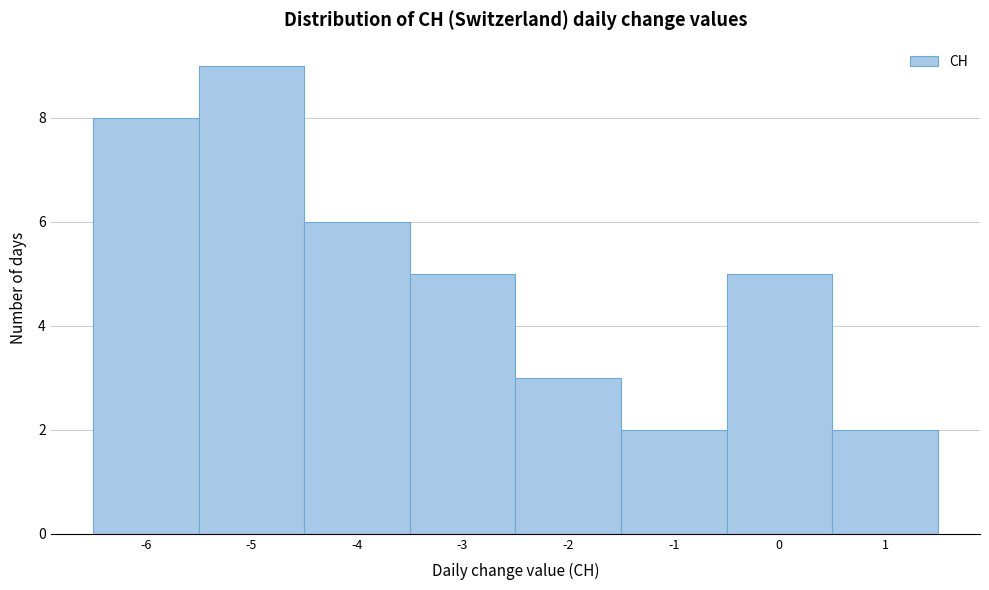

Which range on the x-axis has the tallest bar?

-5.5 to -4.5